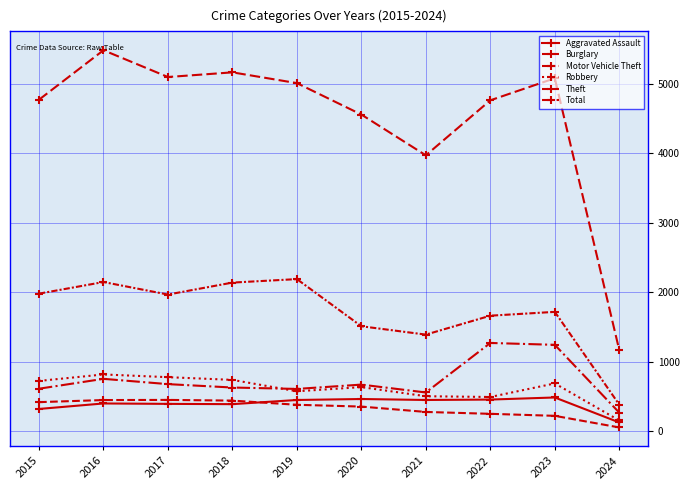

At which label is Robbery closest to 488?

2022